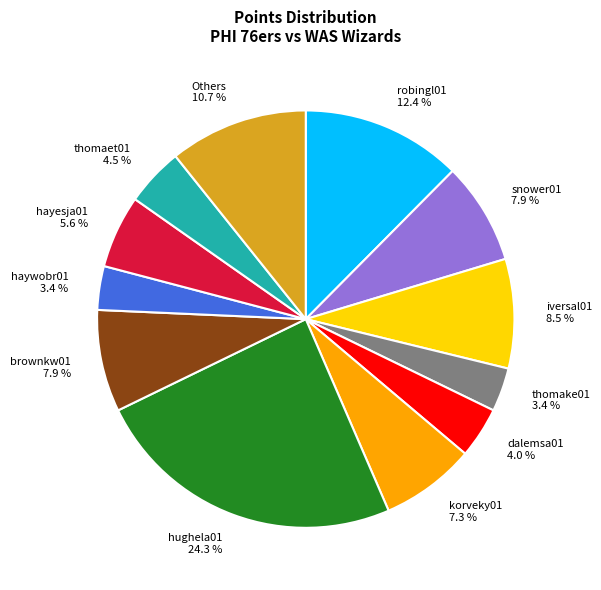

Is there a majority slice in this chart?

No